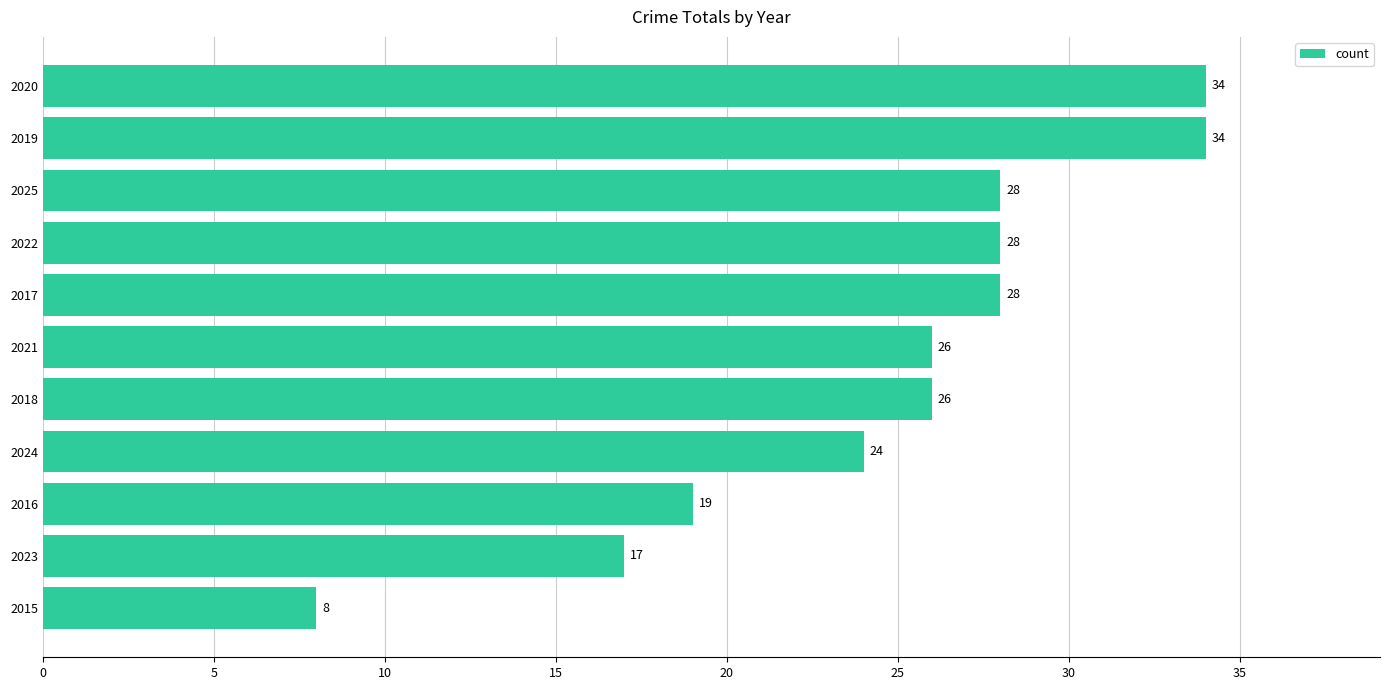

Reading top to bottom, transcribe all the data shown in this chart.

34	34	28	28	28	26	26	24	19	17	8